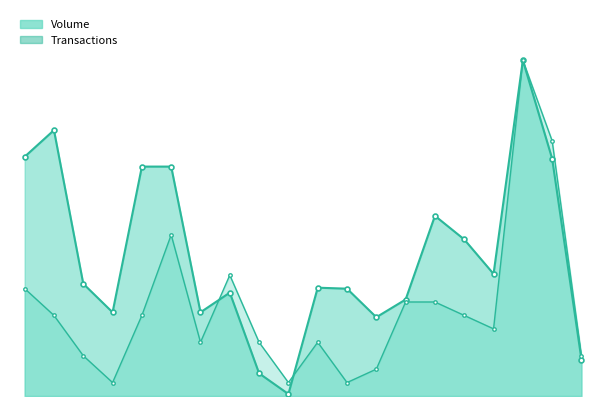

What is the approximate value of Transactions at 17, to the nearest 50?

341000